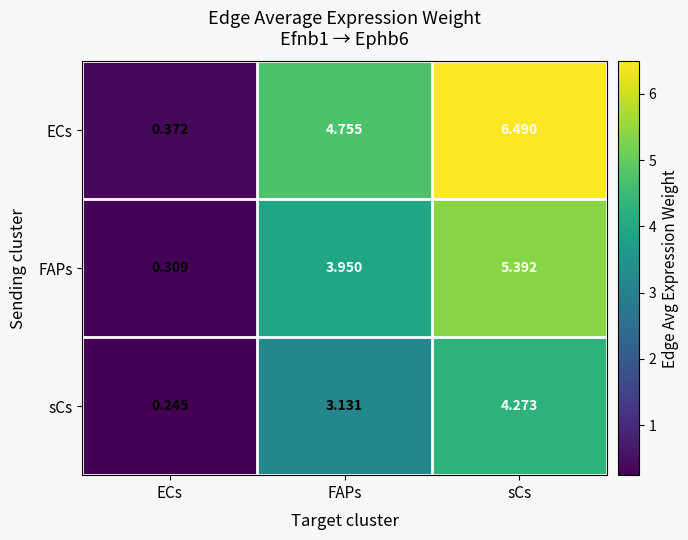

Is the value of FAPs at sCs greater than the value of ECs at sCs?

No